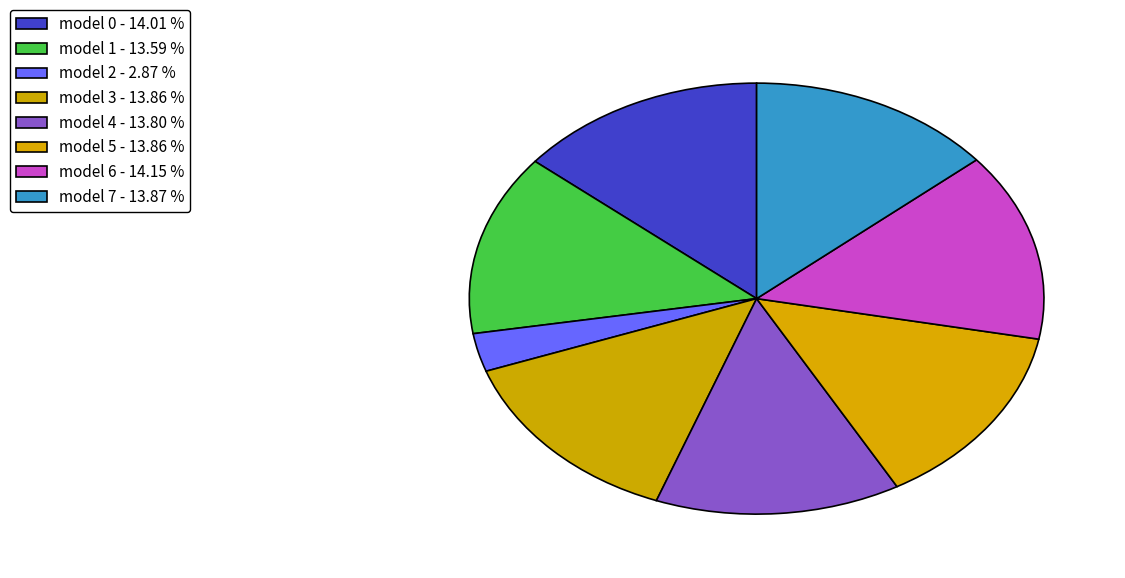

Count the number of slices in the pie.

8